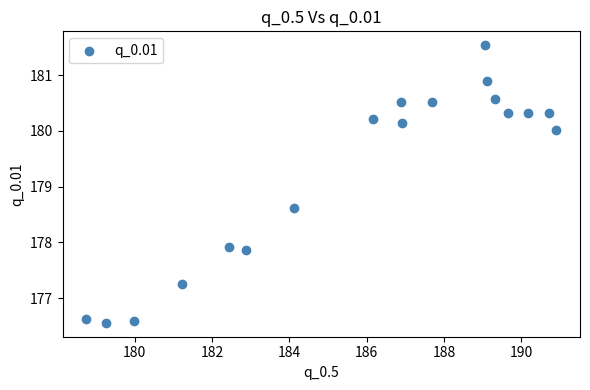

What Y value in the scatter plot is closest to 179?

178.6